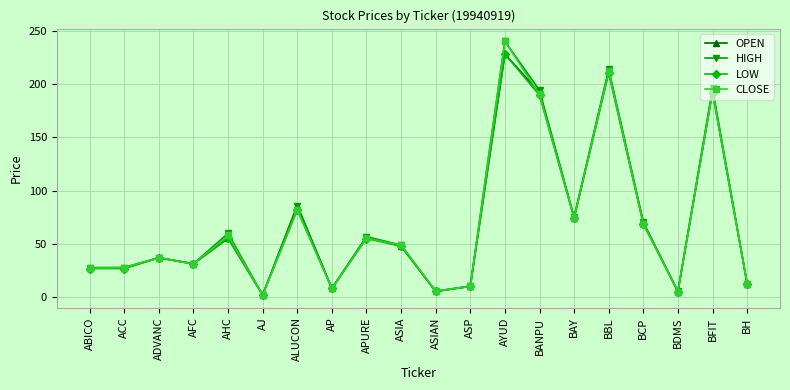

At which label is HIGH closest to 121?

ALUCON